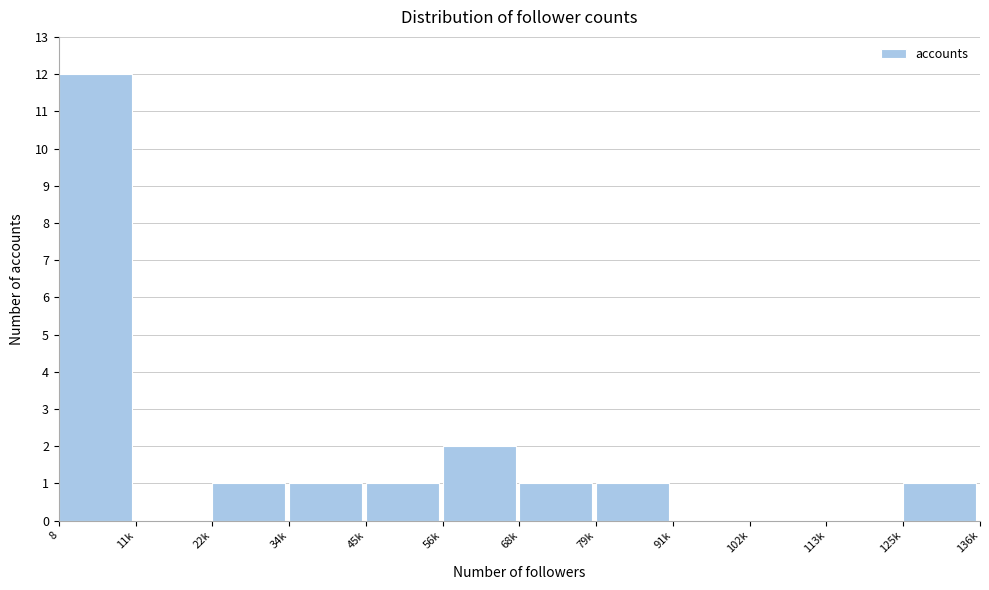

Reading left to right, extract all data points from this chart.

8=12	11k=0	22k=1	34k=1	45k=1	56k=2	68k=1	79k=1	91k=0	102k=0	113k=0	125k=1